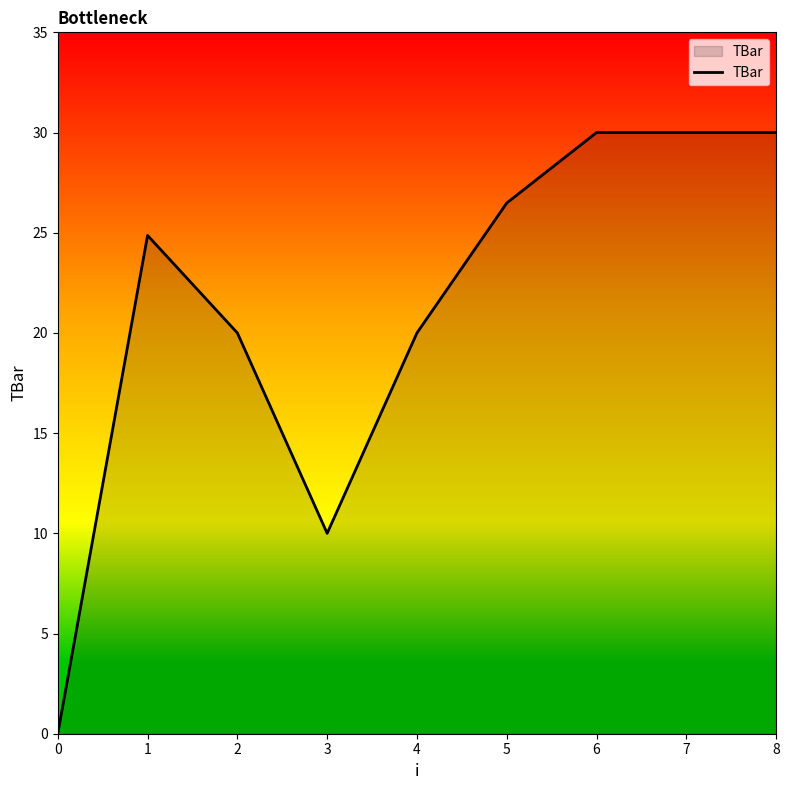

Reading right to left, extract all data points from this chart.

30.0	30.0	30.0	26.5	20.0	10.0	20.0	24.9	0.0